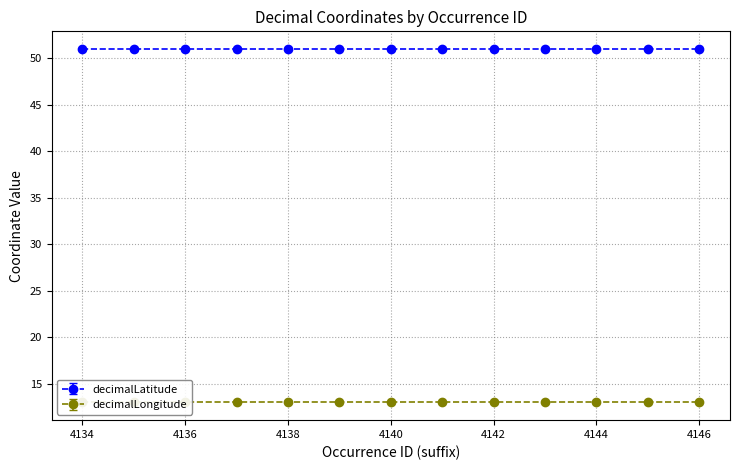

True or false: decimalLongitude has more than 1 points higher than both neighbors.

False